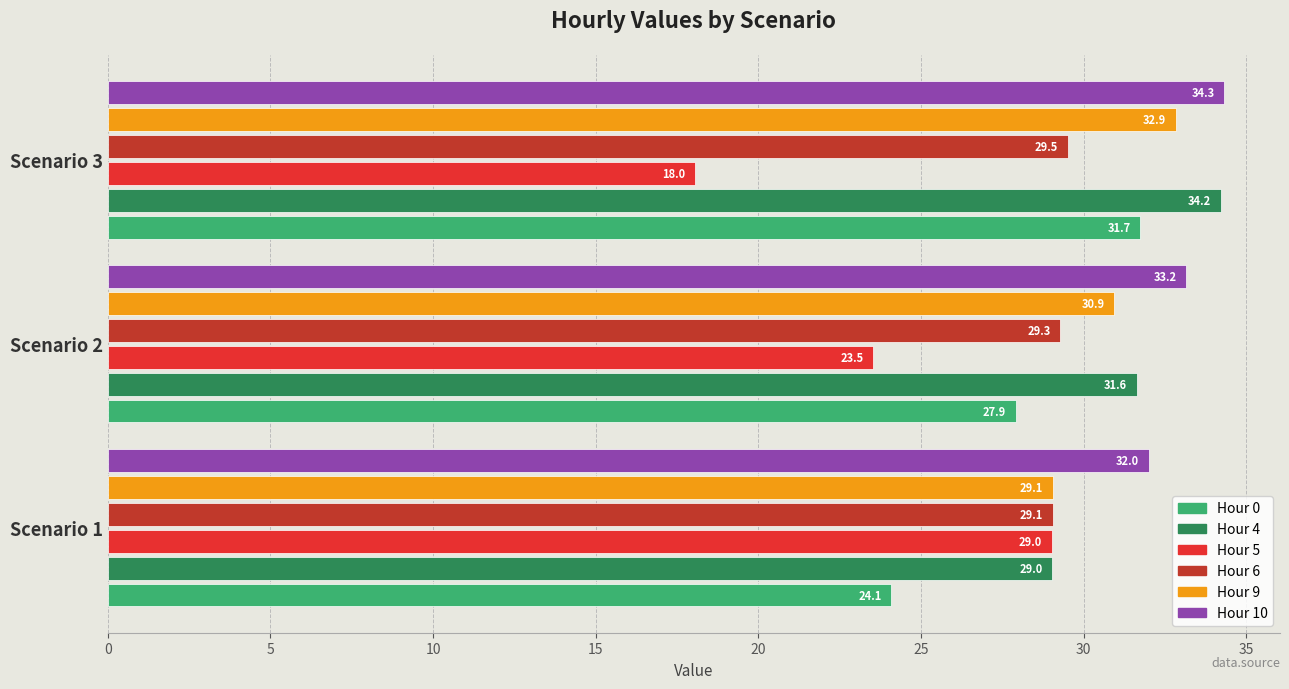

Is it true that Hour 9 equals 30.9 at Scenario 2?

True